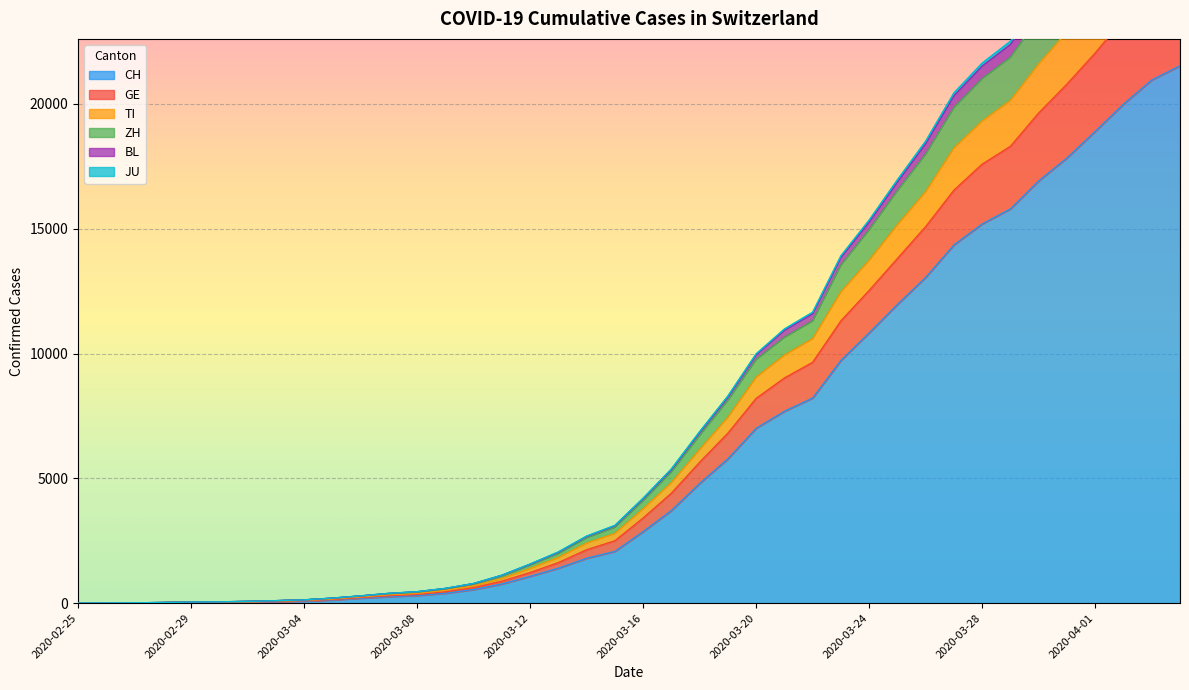

List the labels in order of TI value, largest first.

2020-04-04, 2020-04-03, 2020-04-02, 2020-04-01, 2020-03-31, 2020-03-30, 2020-03-29, 2020-03-28, 2020-03-27, 2020-03-26, 2020-03-25, 2020-03-24, 2020-03-23, 2020-03-22, 2020-03-21, 2020-03-20, 2020-03-19, 2020-03-18, 2020-03-17, 2020-03-16, 2020-03-15, 2020-03-14, 2020-03-13, 2020-03-12, 2020-03-11, 2020-03-10, 2020-03-09, 2020-03-08, 2020-03-07, 2020-03-06, 2020-03-05, 2020-03-04, 2020-03-03, 2020-03-02, 2020-03-01, 2020-02-29, 2020-02-28, 2020-02-27, 2020-02-26, 2020-02-25